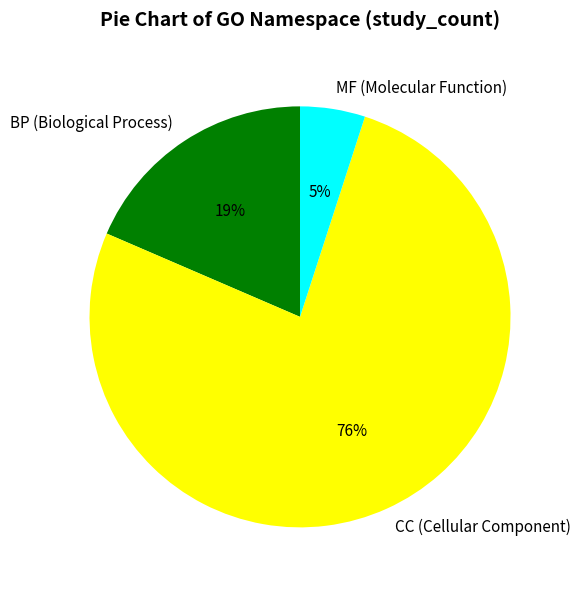

To the nearest percent, what is the difference between the largest and smallest slice percentages?

71%